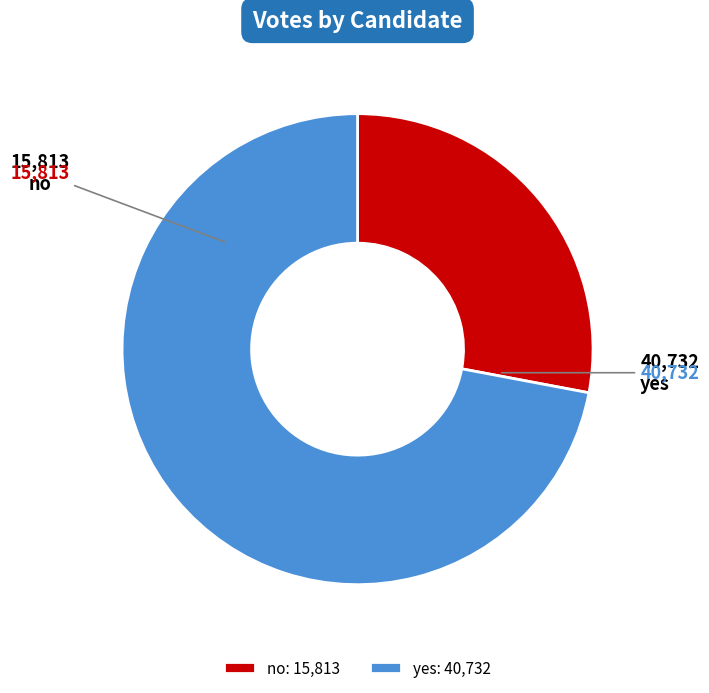

Which slice is the smallest?

no